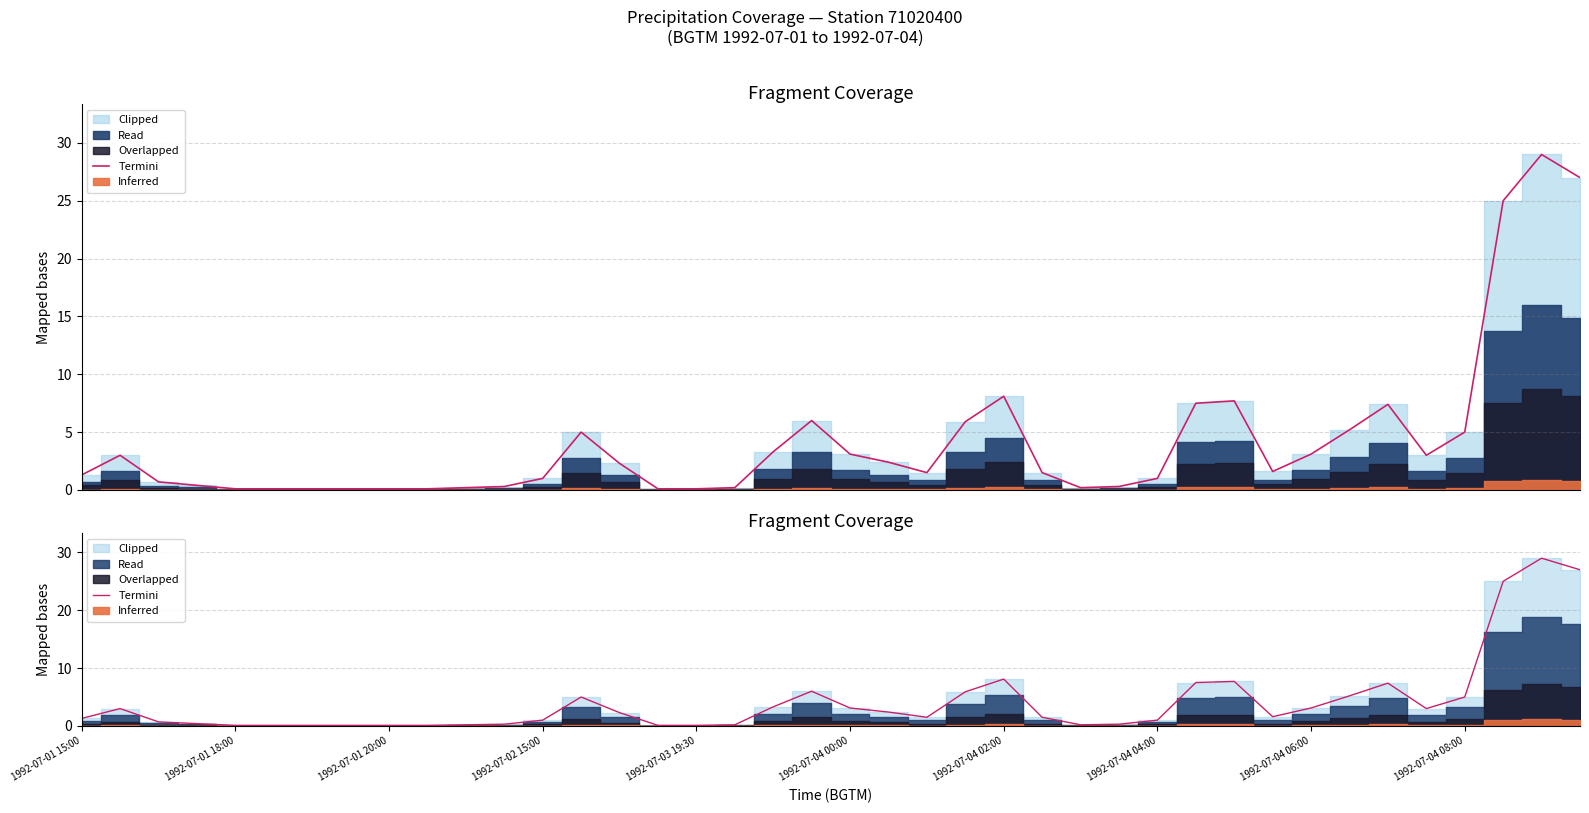

True or false: the data shows 0.2 at 10.

True